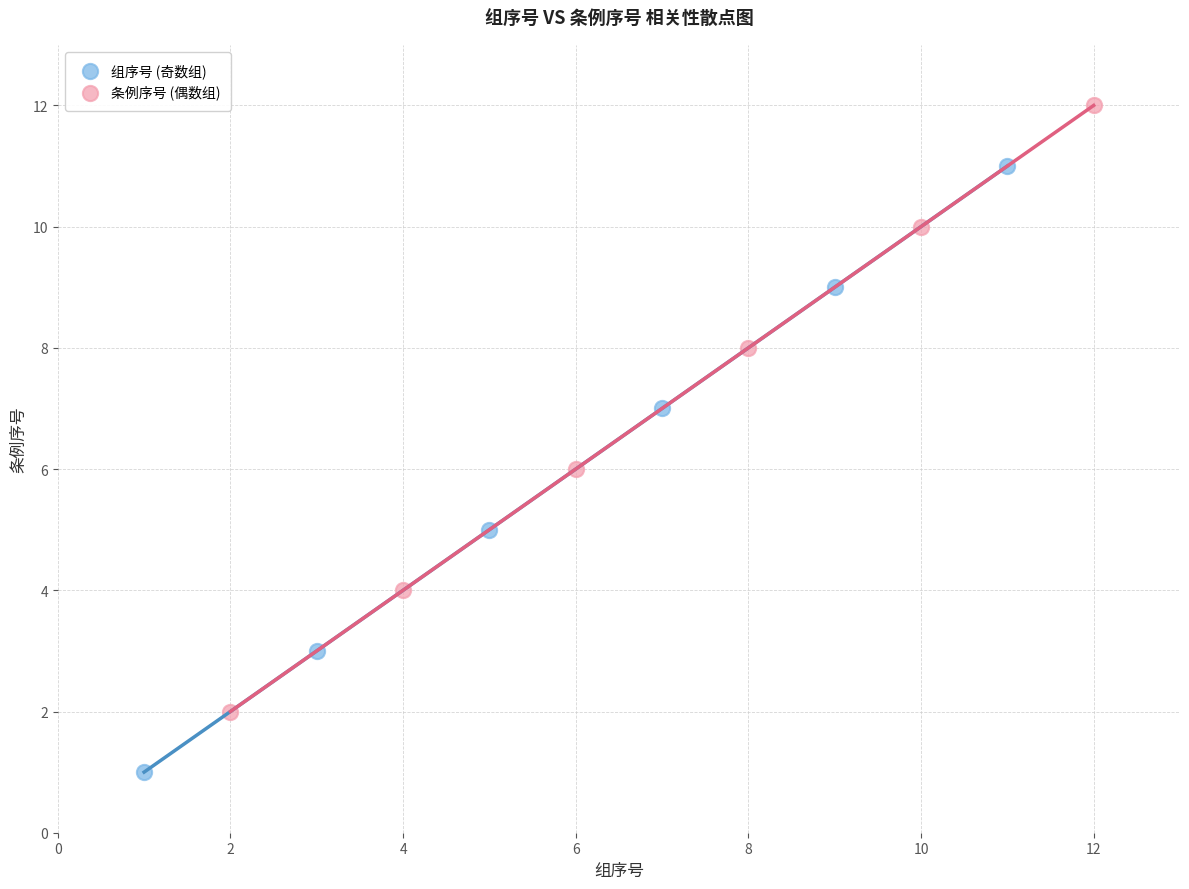

Which series reaches the minimum Y coordinate?

组序号 (奇数组)